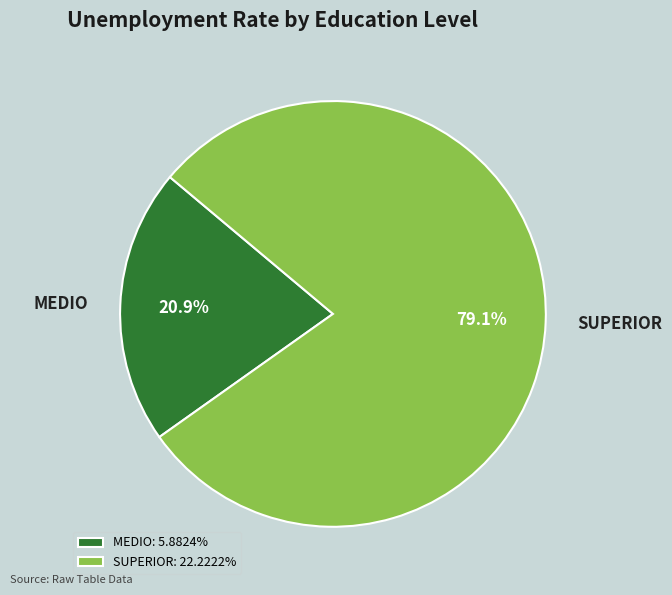

How much of the chart is everything except SUPERIOR?

20.9%